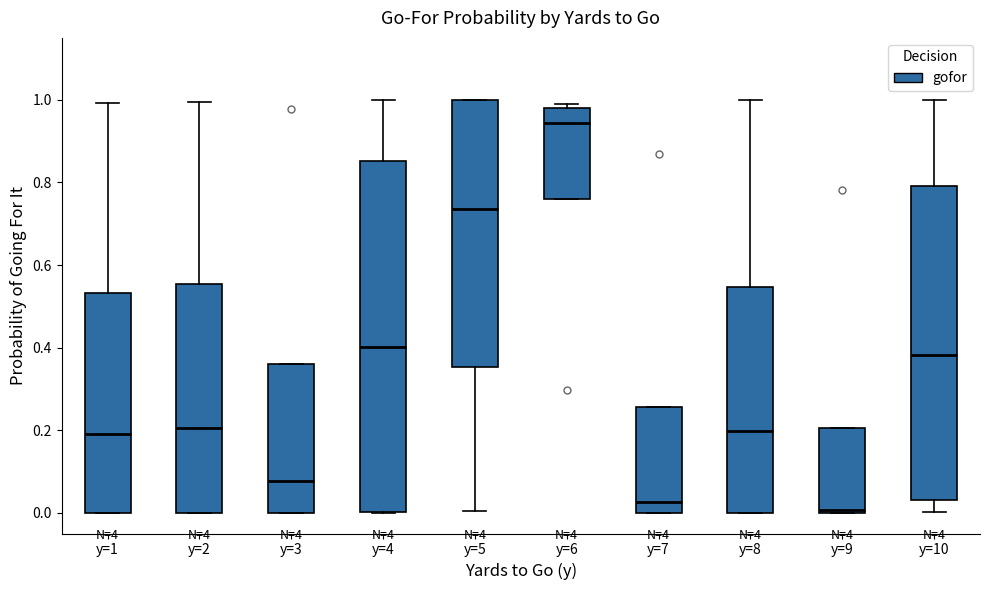

Which box has the highest median line?

y=6